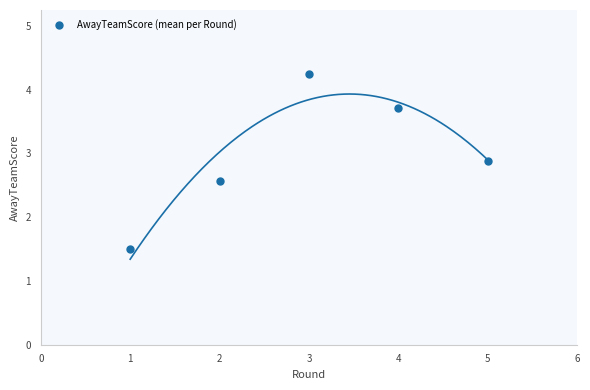

What is the average X value?

3.0